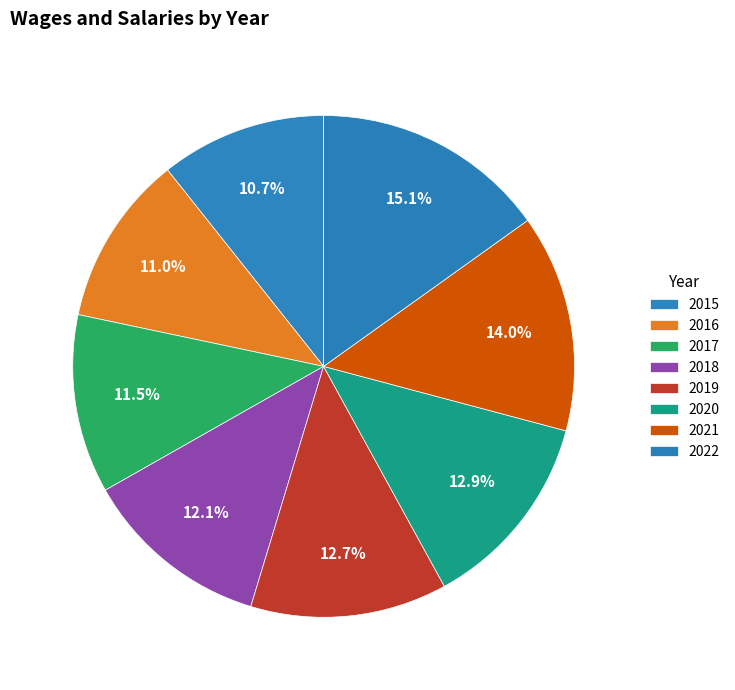

To the nearest percent, what percentage of the pie is 2017?

12%